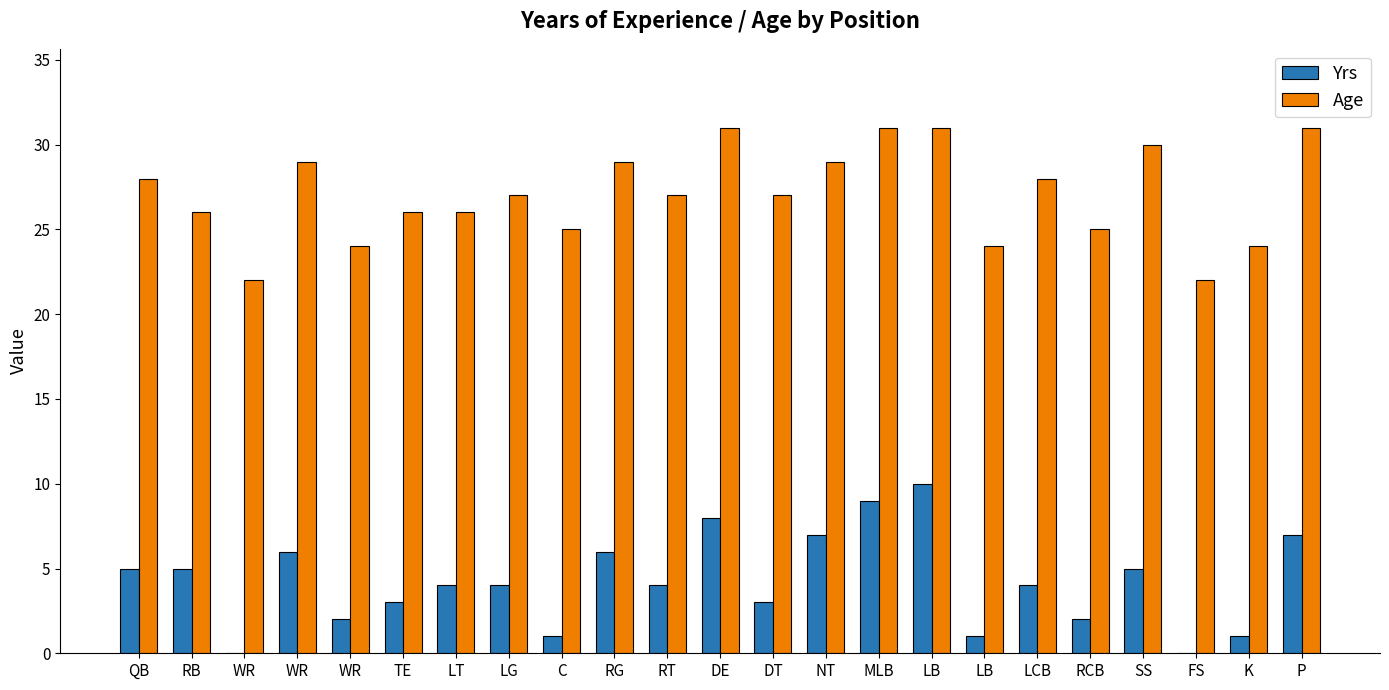

At which category is the sum across all series the highest?

LB